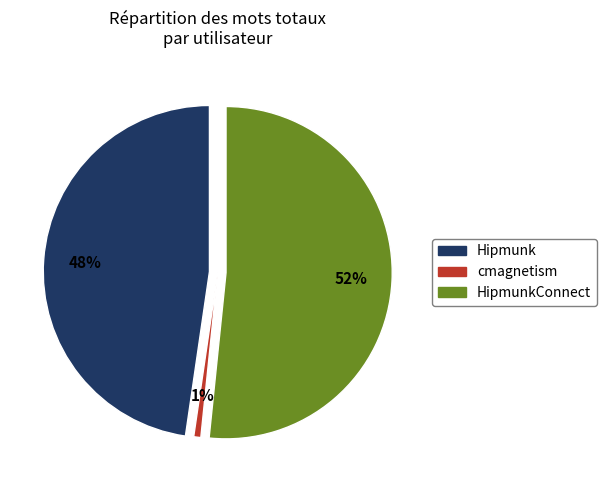

Count the number of slices in the pie.

3